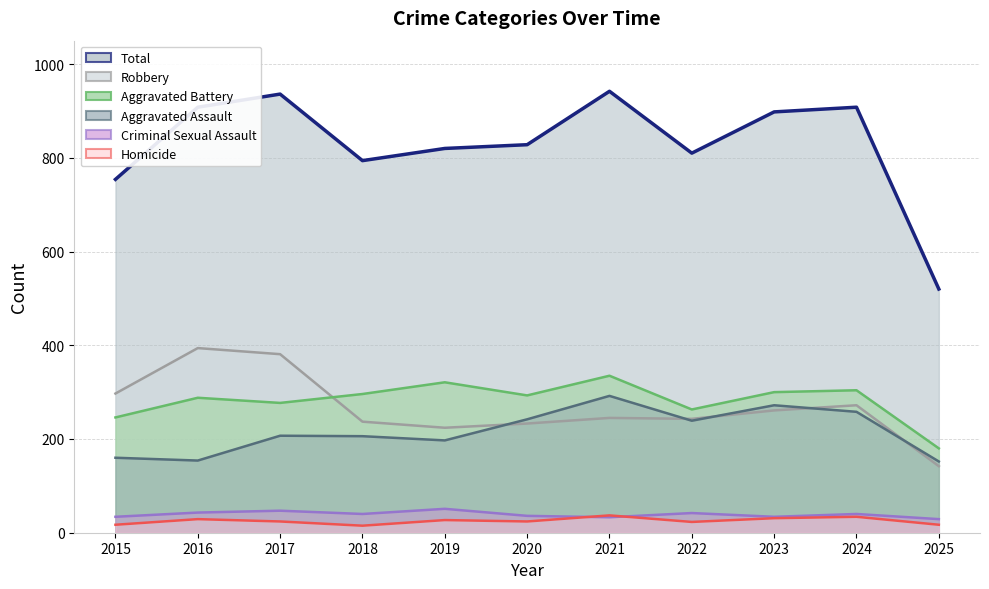

Which category has the lowest value in the Aggravated Battery series?

2025